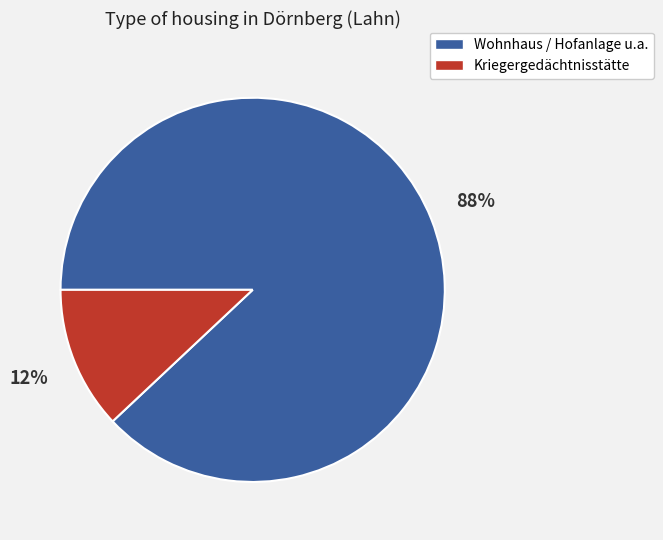

To the nearest percent, what portion does Wohnhaus / Hofanlage u.a. represent?

88%